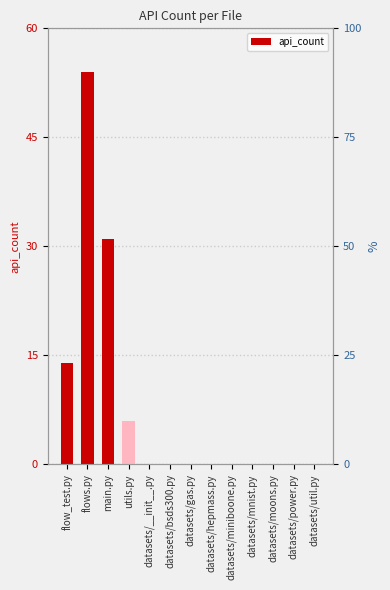

List the labels in order of value, largest first.

flows.py, main.py, flow_test.py, utils.py, datasets/__init__.py, datasets/bsds300.py, datasets/gas.py, datasets/hepmass.py, datasets/miniboone.py, datasets/mnist.py, datasets/moons.py, datasets/power.py, datasets/util.py